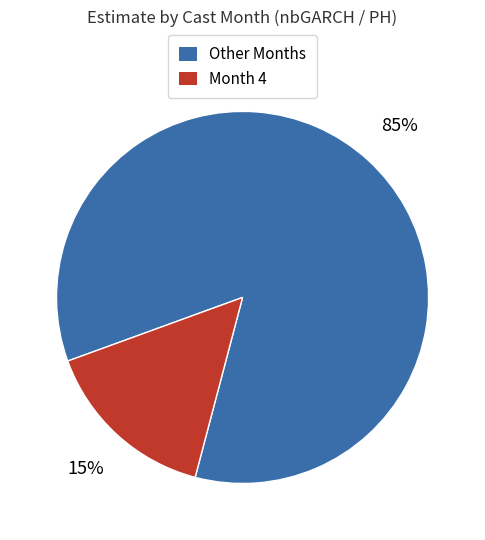

Combined, do Other Months and Month 4 account for over 50%?

Yes